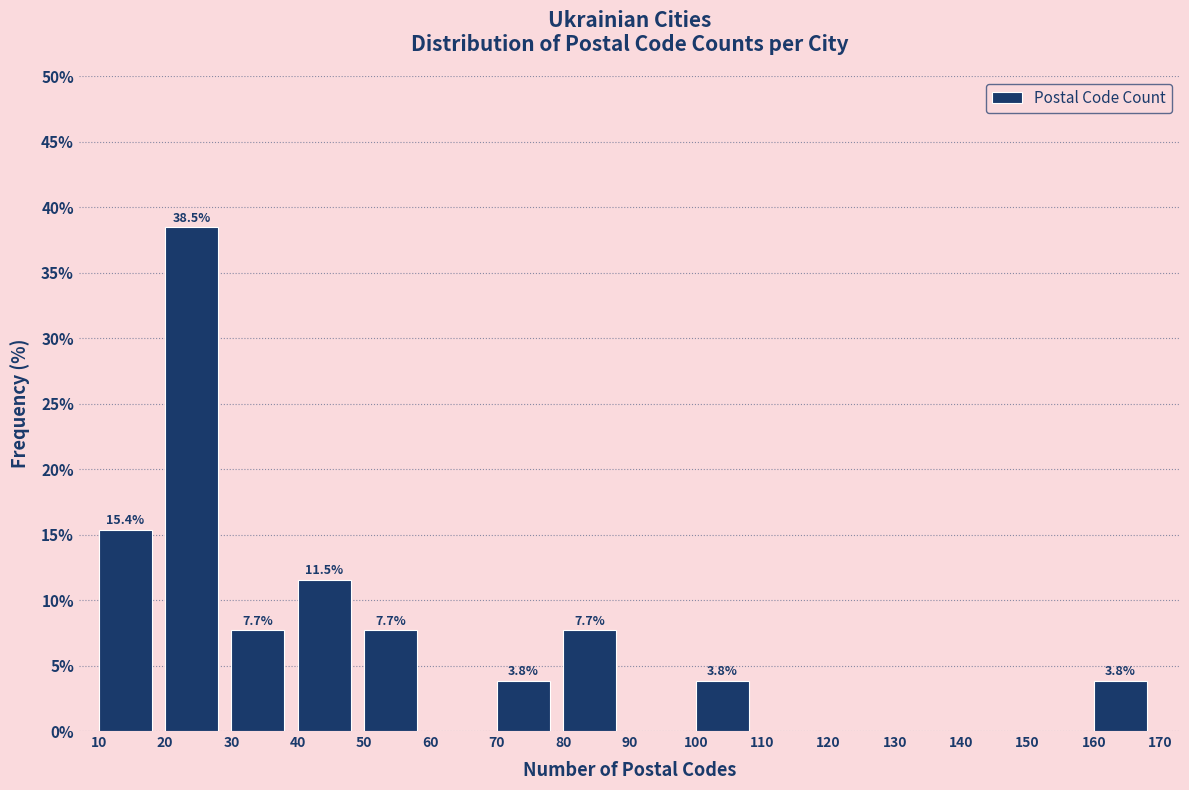

Reading left to right, list all the values displayed in this chart.

10=15.4	20=38.5	30=7.7	40=11.5	50=7.7	60=0.0	70=3.8	80=7.7	90=0.0	100=3.8	110=0.0	120=0.0	130=0.0	140=0.0	150=0.0	160=3.8